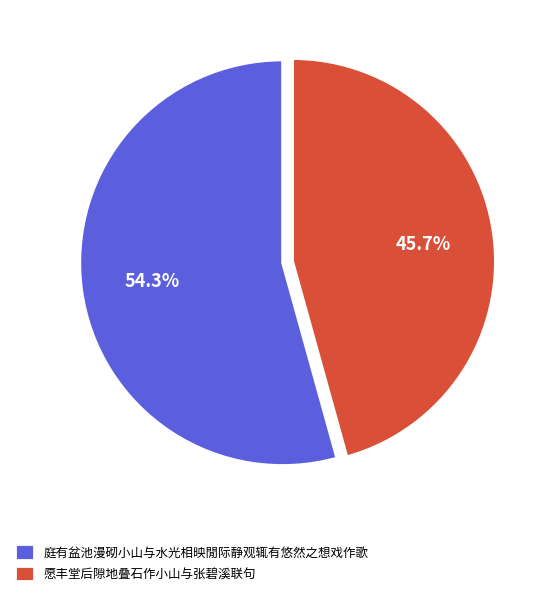

Rank the categories by value from lowest to highest.

愿丰堂后隙地叠石作小山与张碧溪联句, 庭有盆池漫砌小山与水光相映閒际静观辄有悠然之想戏作歌